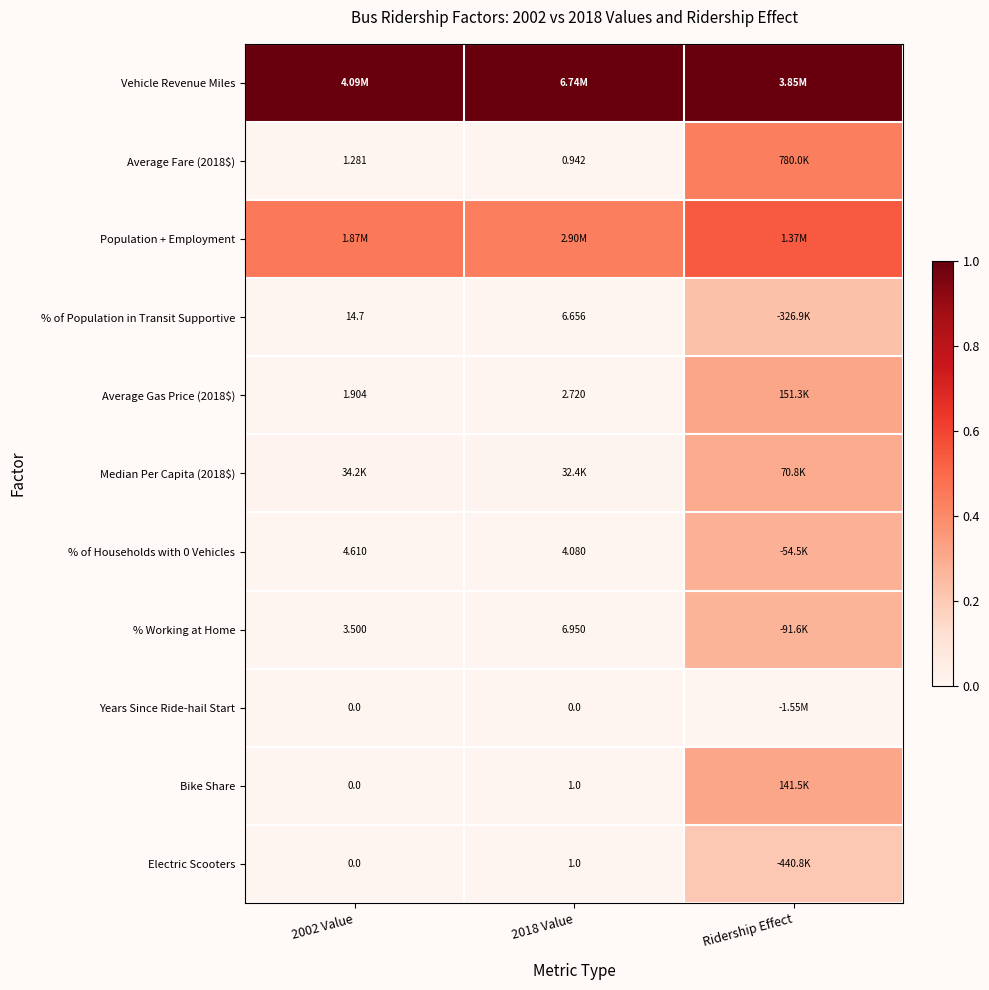

Is the value of Average Fare (2018$) at 2018 Value greater than the value of % Working at Home at 2018 Value?

No